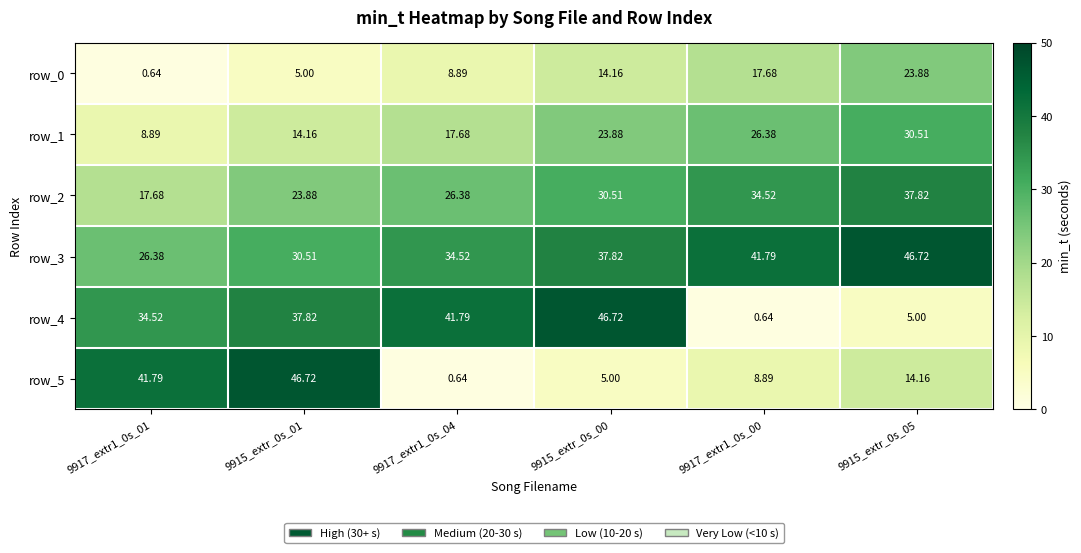

What is the approximate value of row_3 at 9917_extr1_0s_01?

26.4